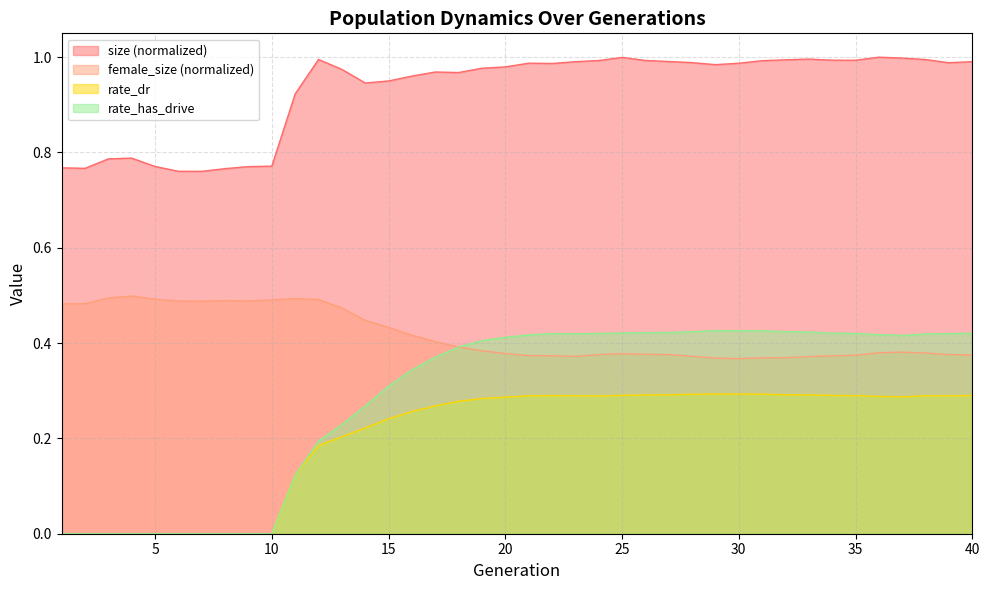

What is the maximum value shown in the chart?

1.0